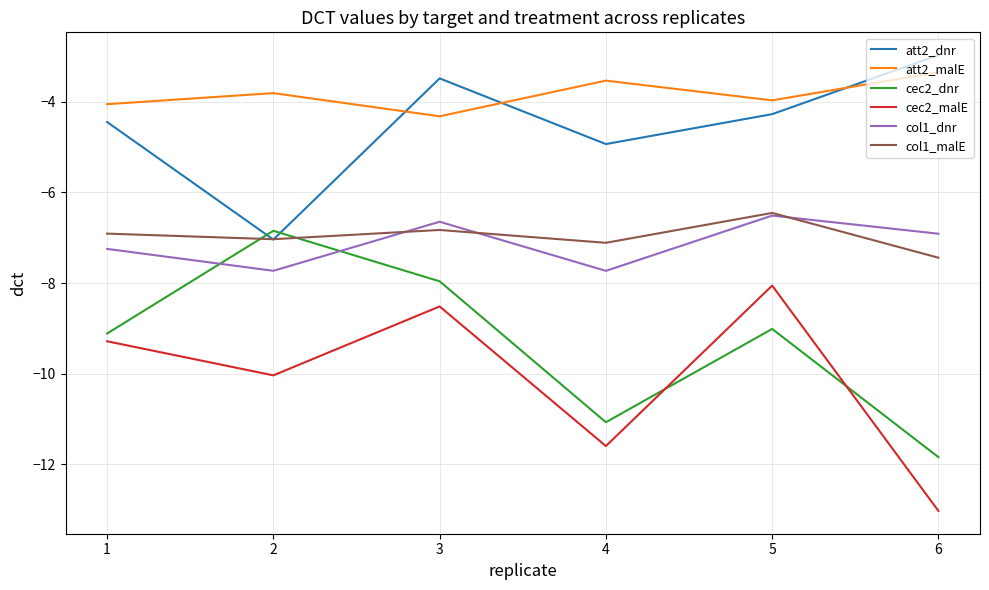

What value does the cec2_malE series have at 5?

-8.1